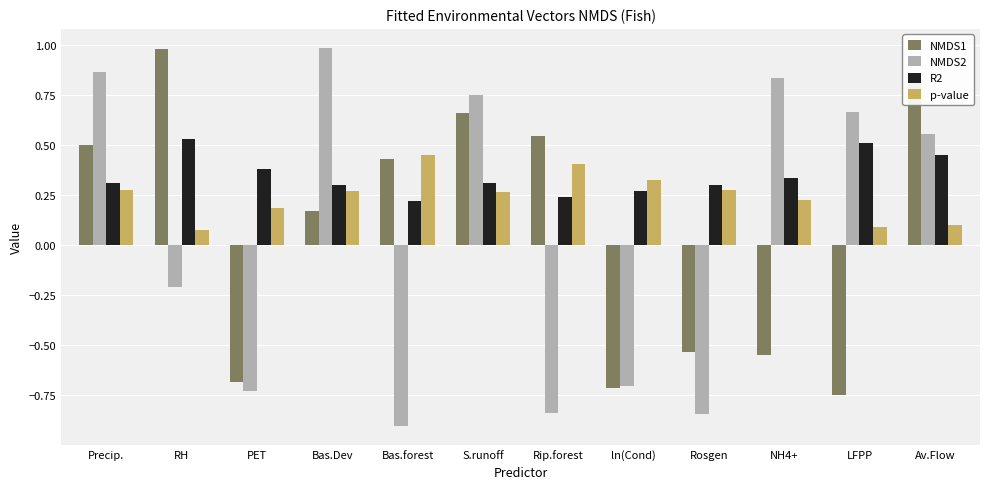

Which series has the largest total across all categories?

R2